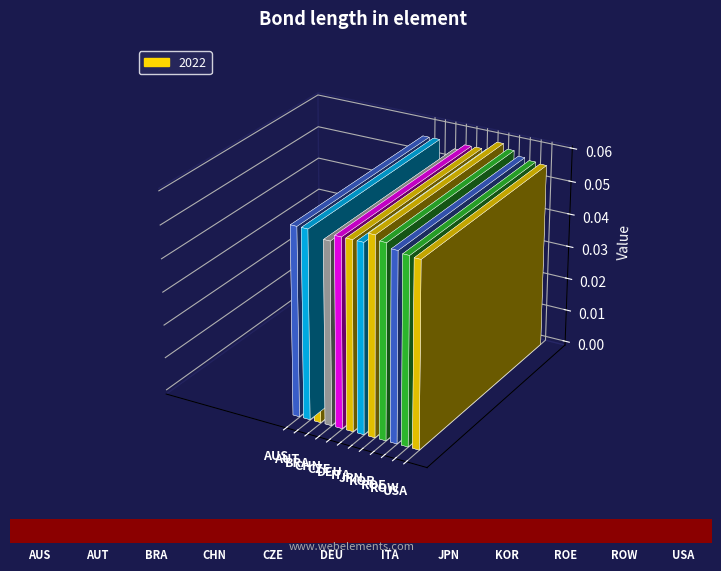

Rank the categories by value from highest to lowest.

JPN, KOR, AUS, AUT, CZE, DEU, ITA, ROE, ROW, USA, CHN, BRA